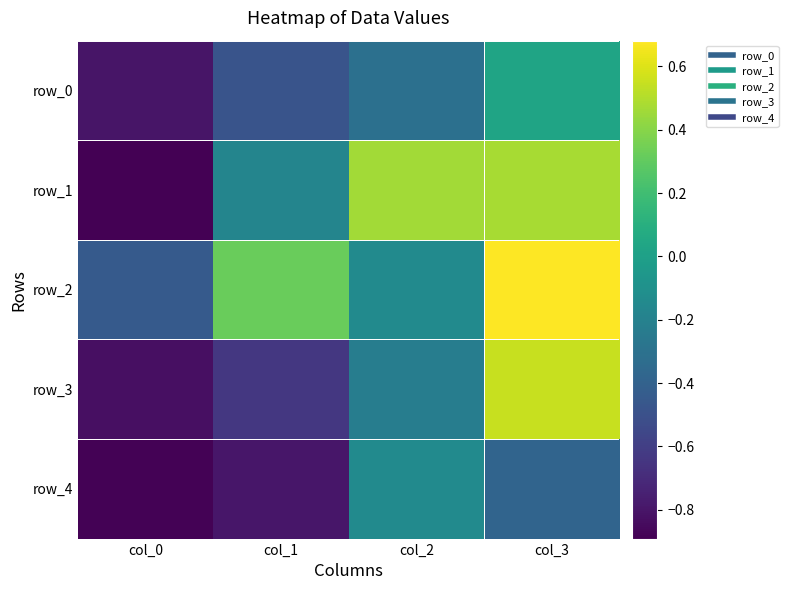

What is the average value of the row_2 series?

0.1